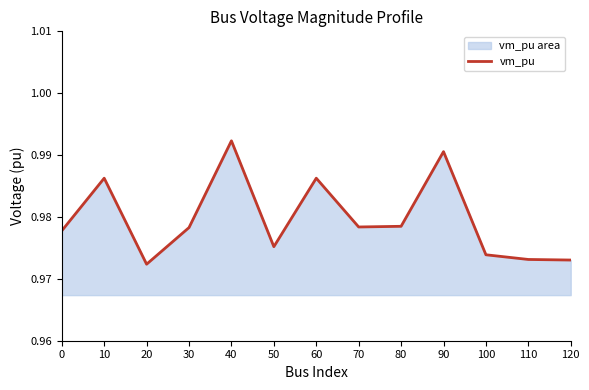

List the labels in order of value, smallest first.

20, 120, 110, 100, 50, 0, 30, 70, 80, 10, 60, 90, 40